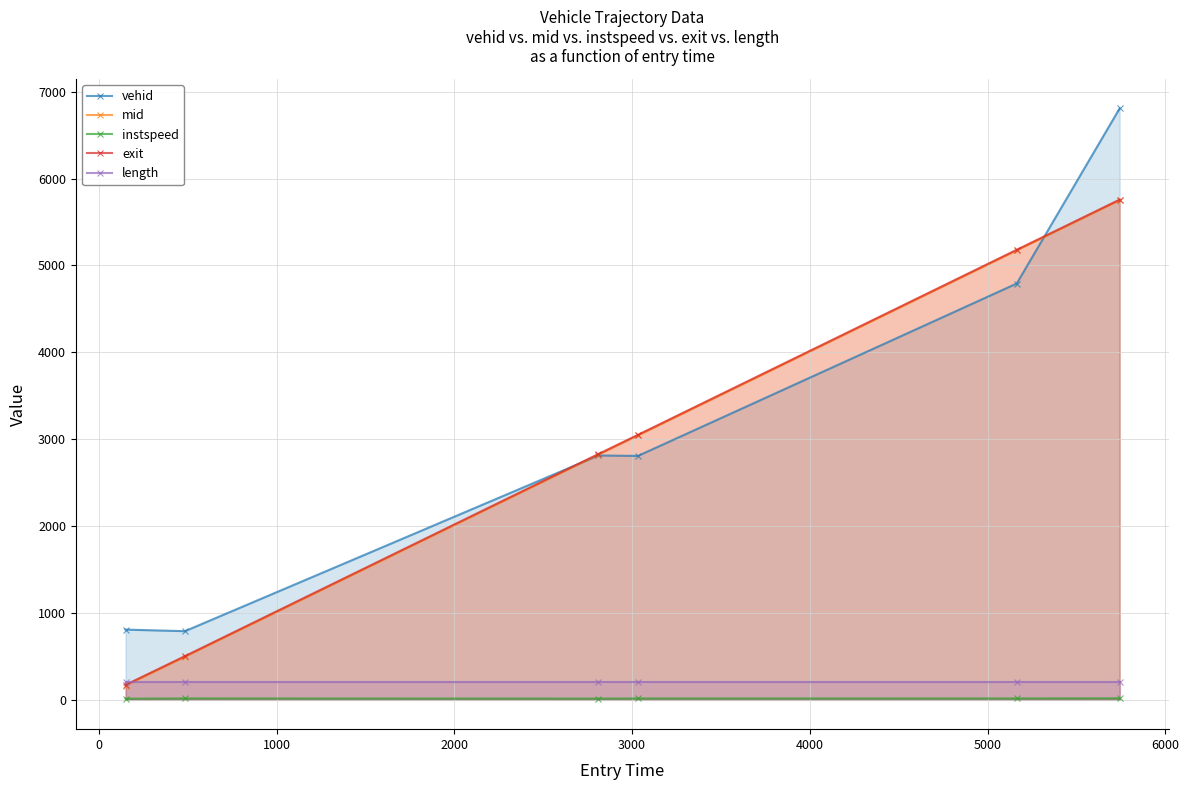

Which series has the largest range (max minus min)?

vehid